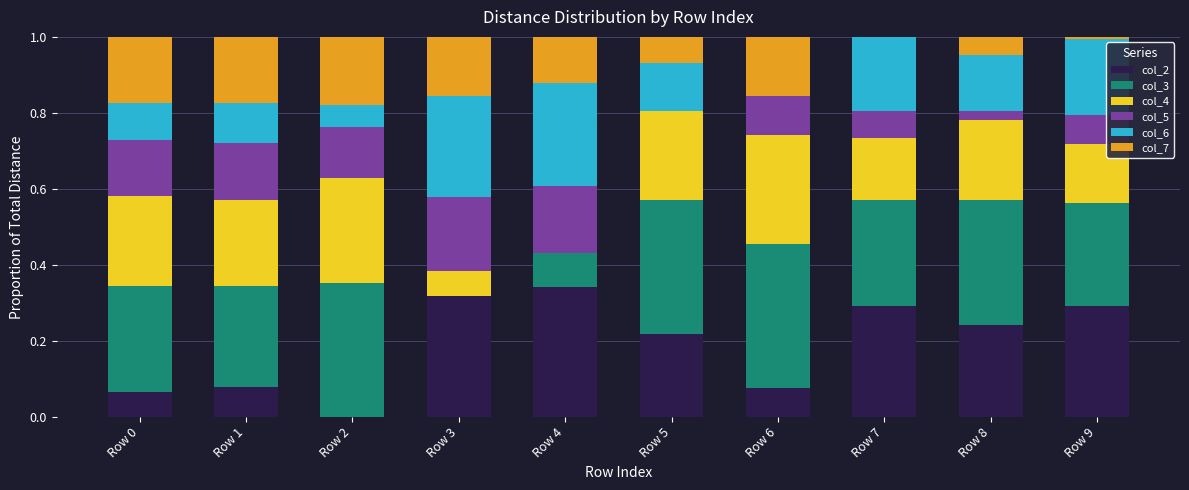

What is the total value across all series at Row 3?

1.0